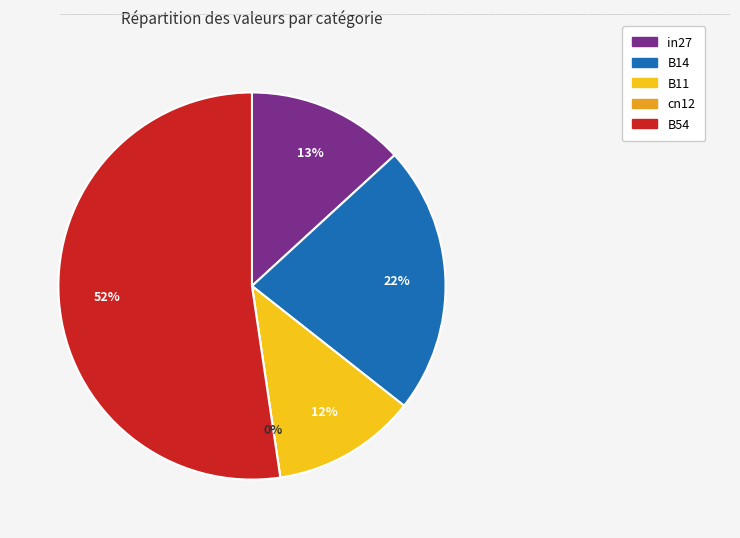

What is the smallest slice in the pie chart?

cn12